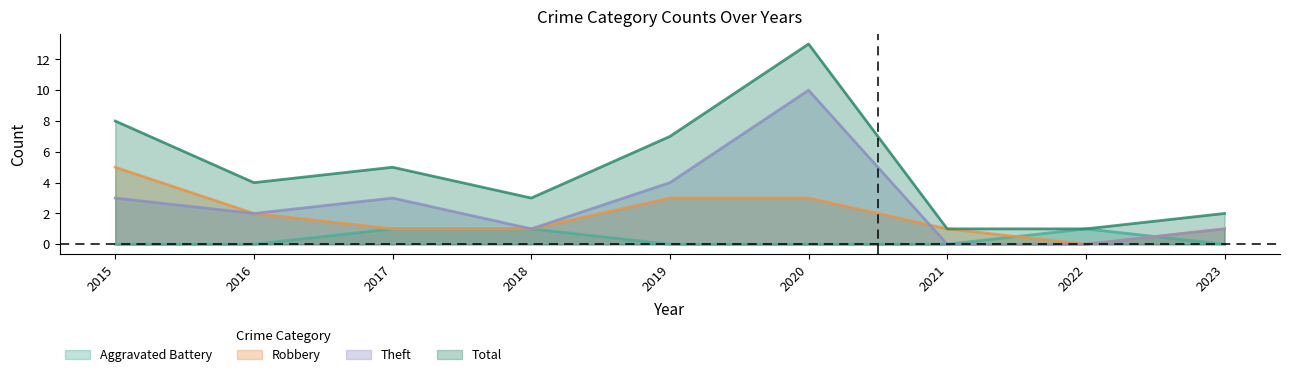

What is the sum of all Theft values?

24